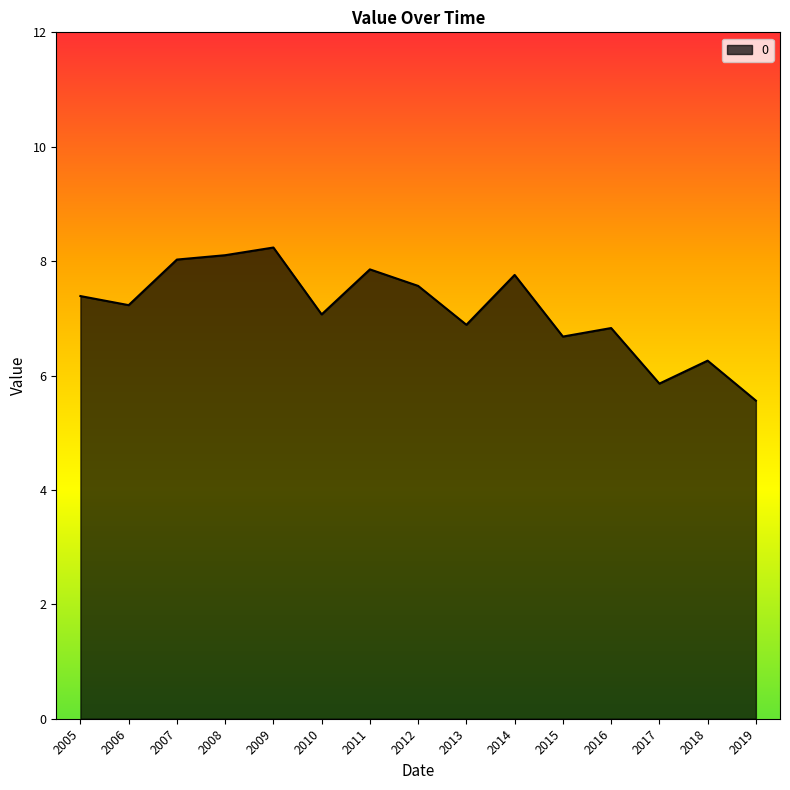

What is the greatest value displayed?

8.2